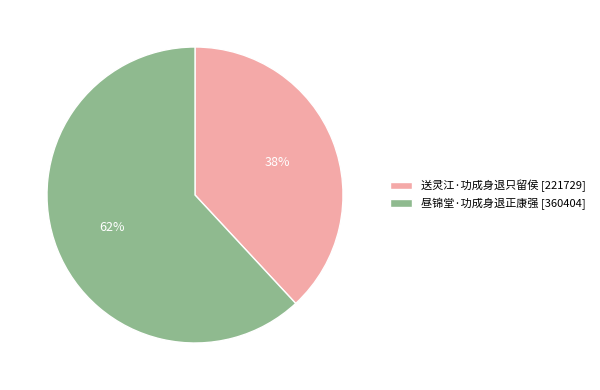

To the nearest percent, what is the average slice percentage?

50%